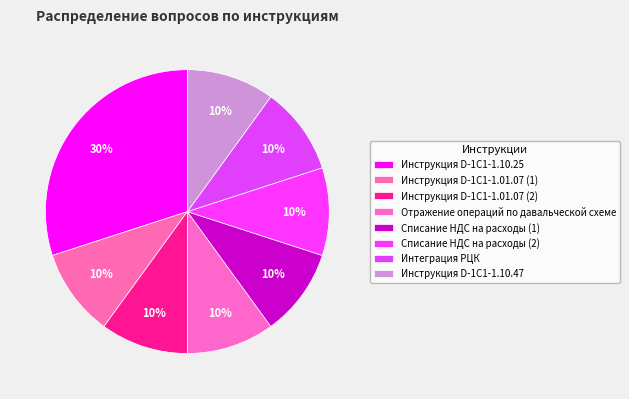

How many slices are in this pie chart?

8